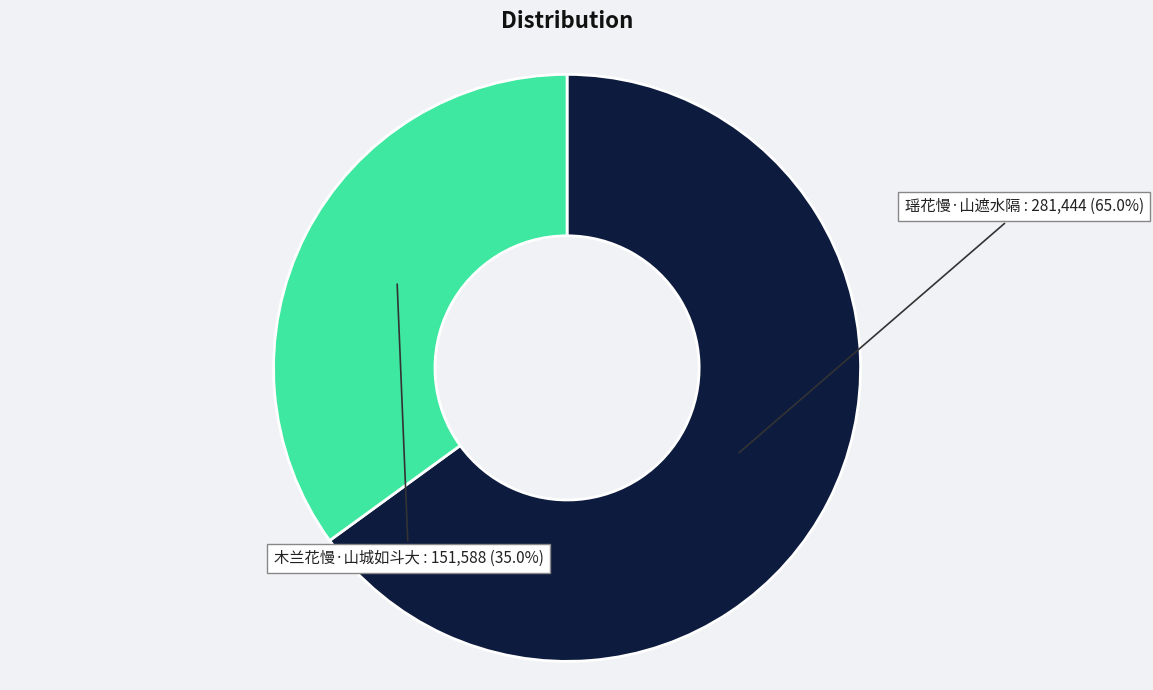

To the nearest percent, what is the combined percentage of 木兰花慢·山城如斗大 and 瑶花慢·山遮水隔?

100%